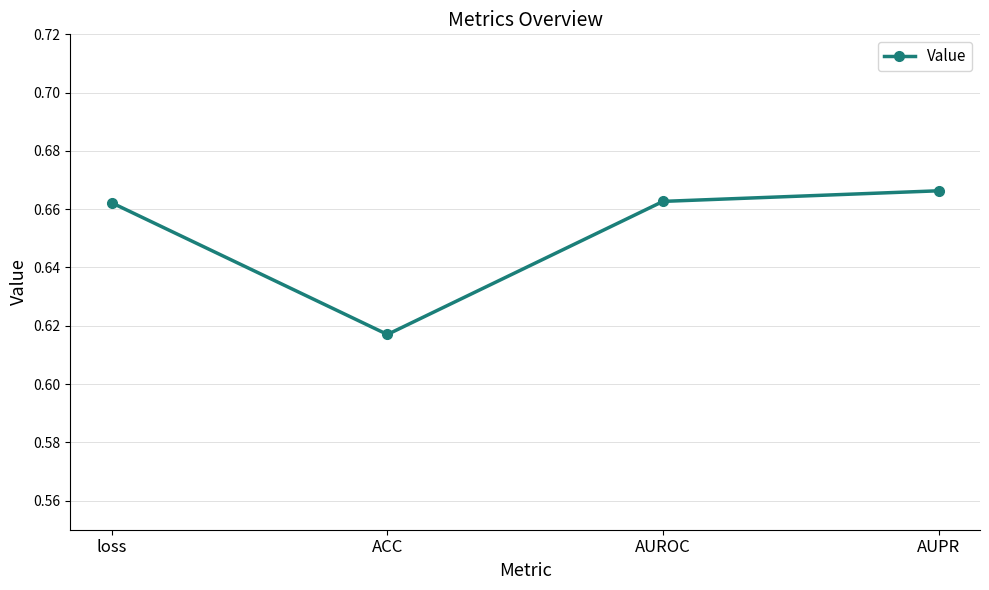

The chart shows a value of 1.0 at loss. True or false?

False